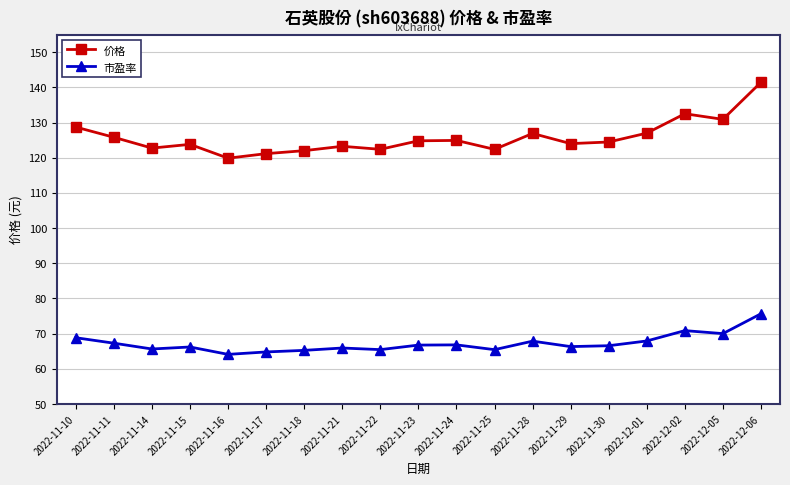

At how many categories does at least one series exceed 133?

1